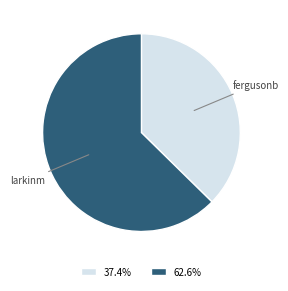

The larkinm slice represents 72% of the pie. True or false?

False